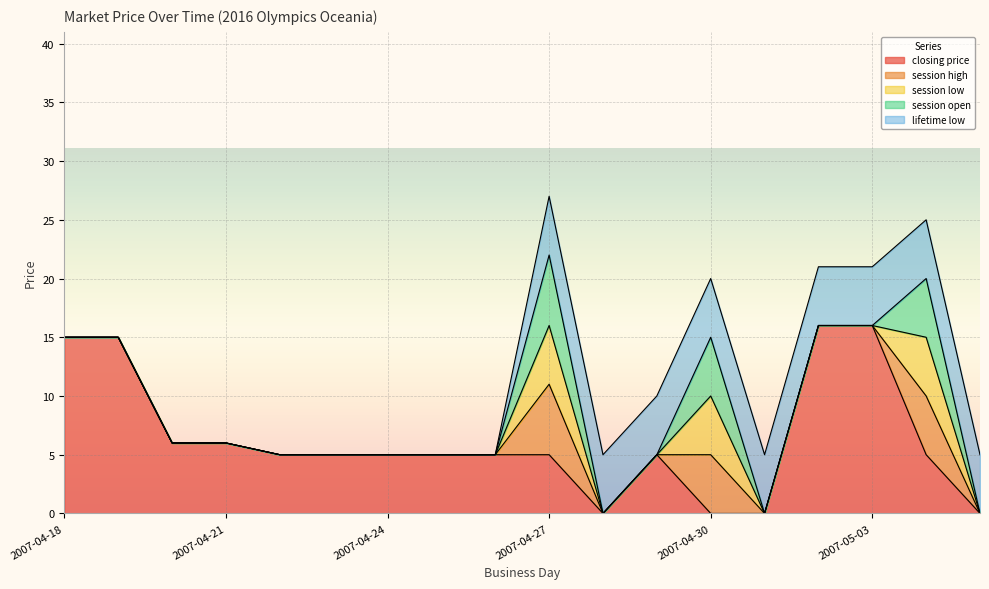

At which label does lifetime low reach its peak?

2007-04-27